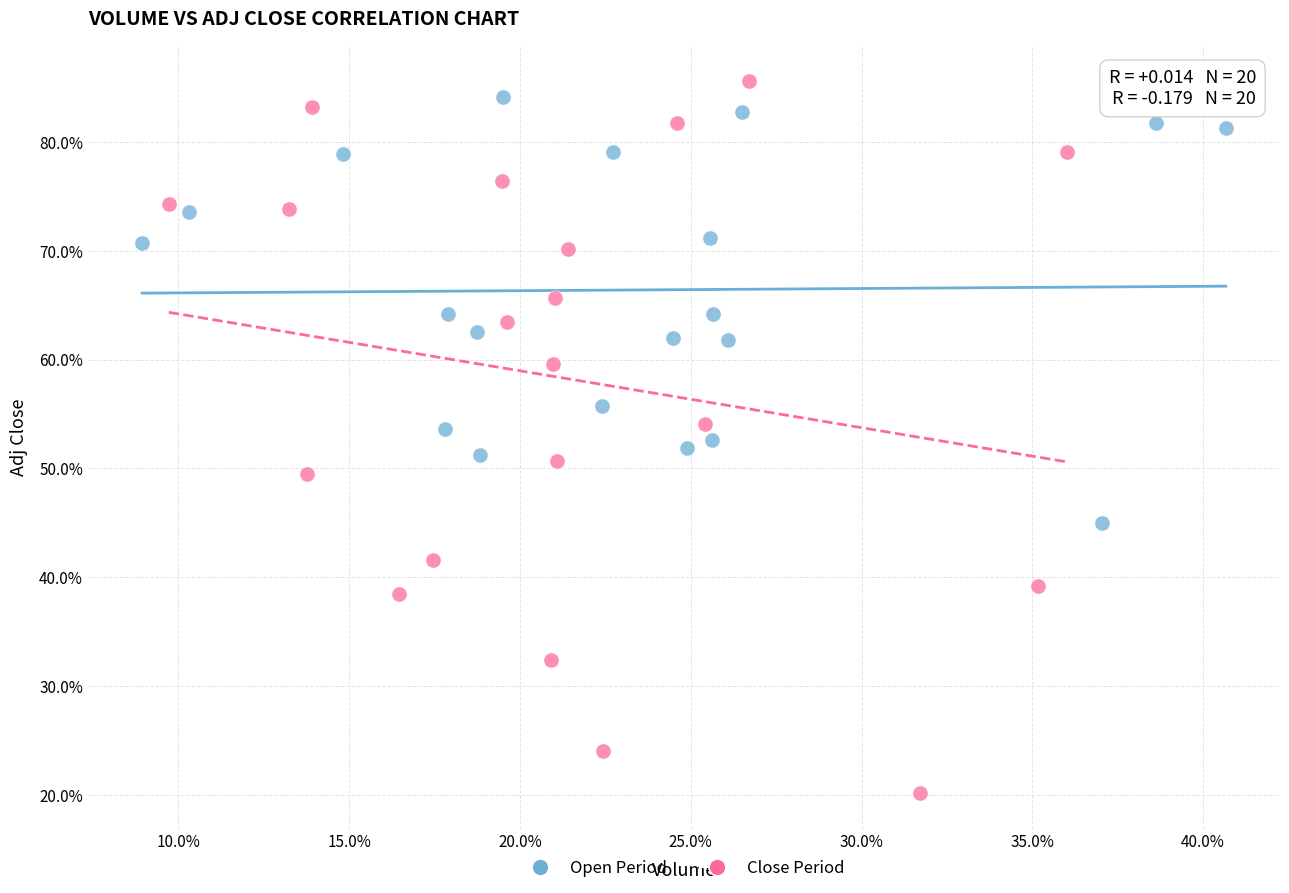

What are all the series names shown in the legend?

Open Period, Close Period